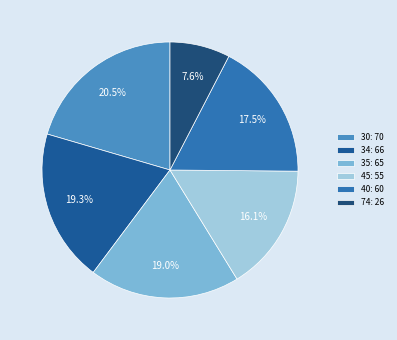

How many segments does this pie chart have?

6